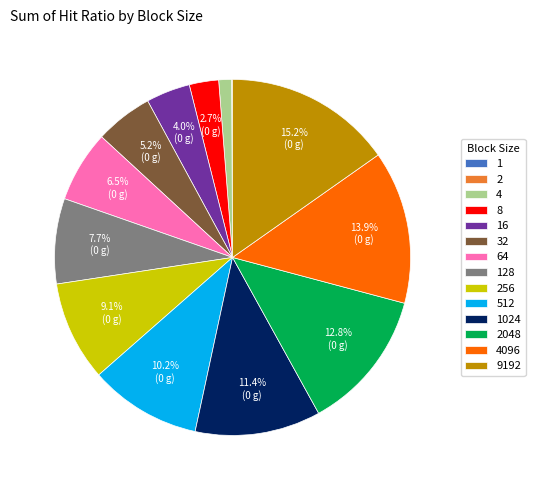

Is there any slice that represents more than half of the pie?

No